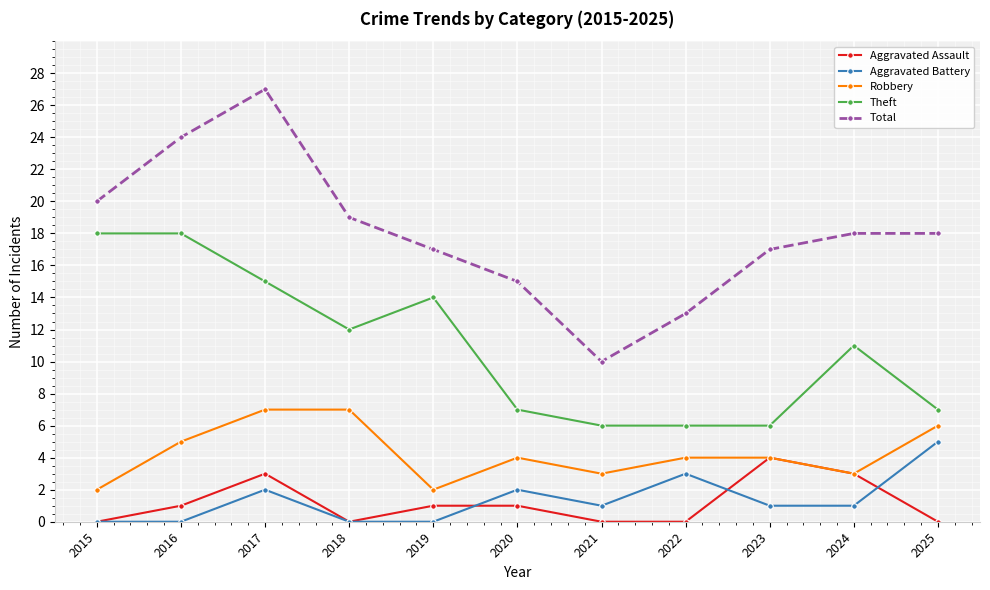

Where is the first local minimum for Theft?

2018